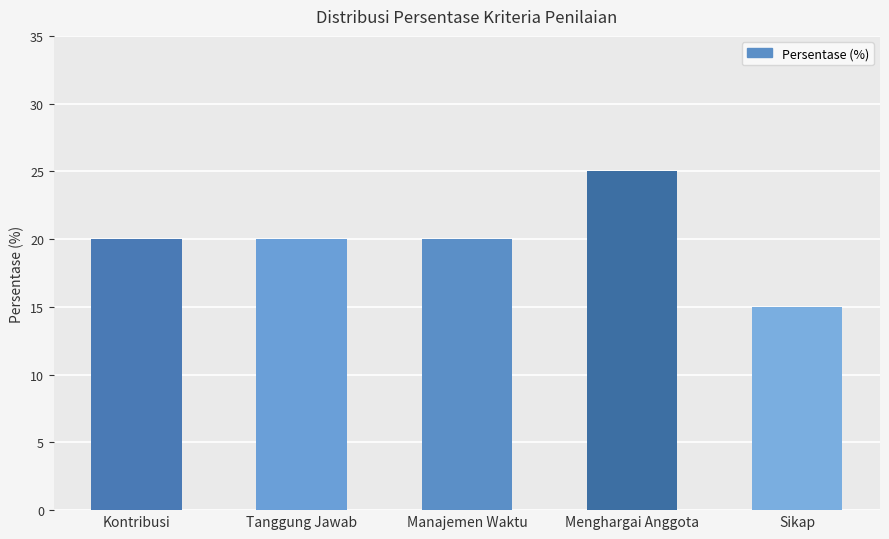

Reading left to right, what are all the values shown in this chart?

20	20	20	25	15